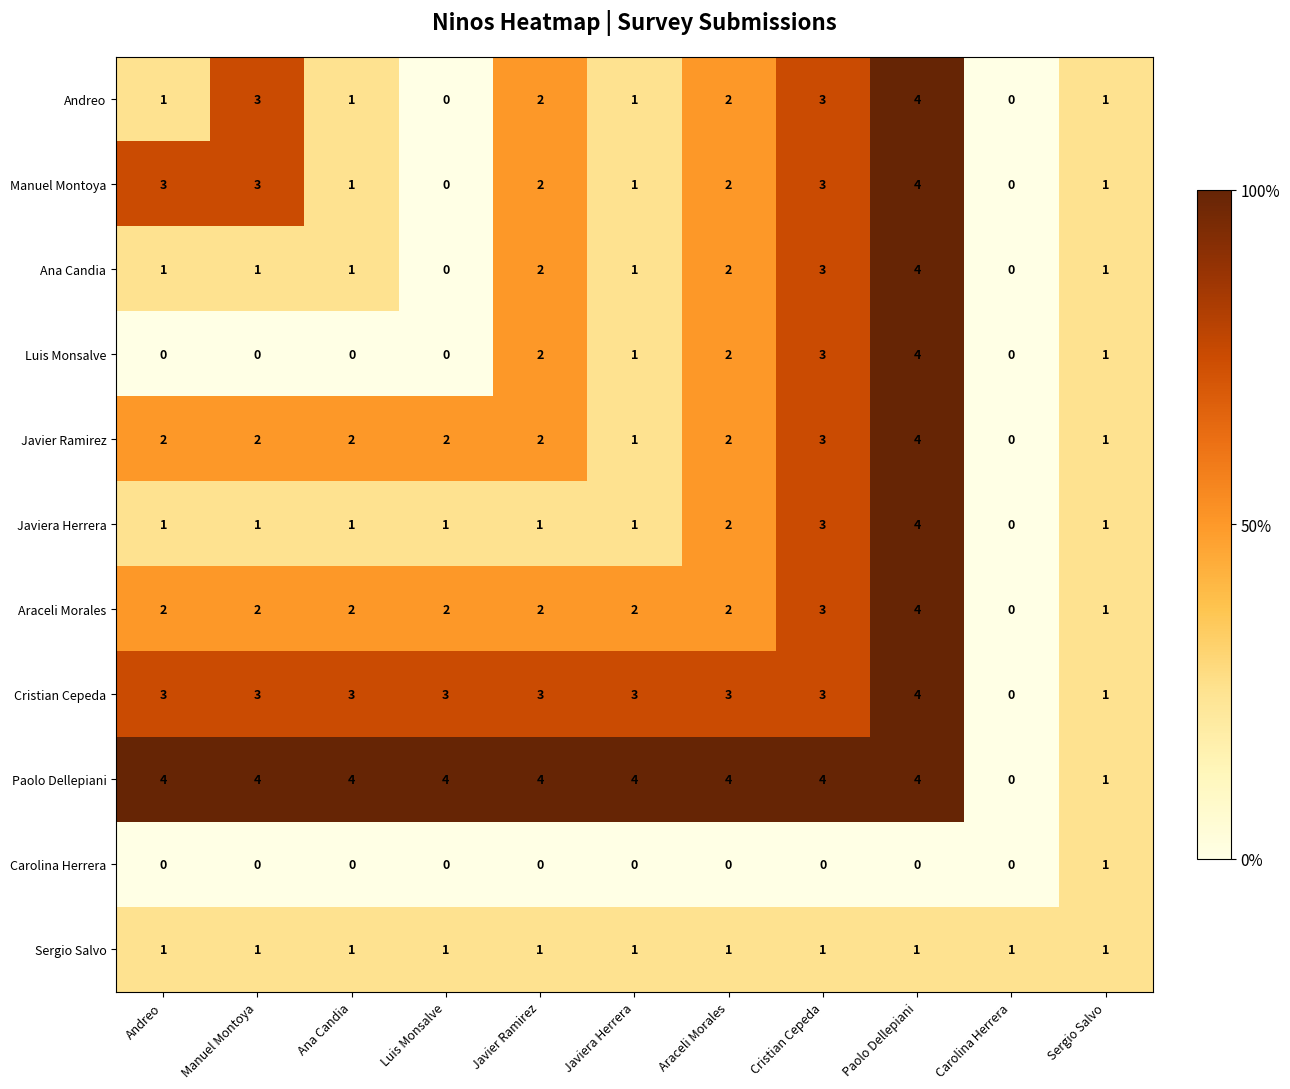

How many distinct data groups are displayed?

11